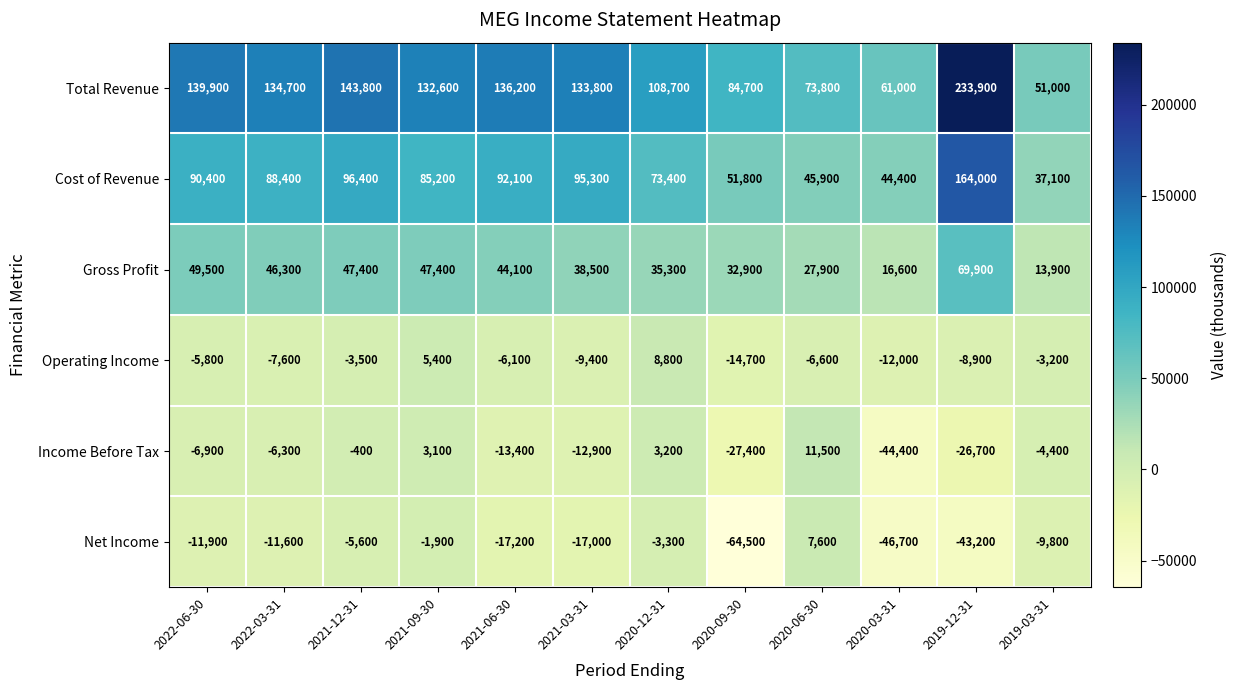

Read the Income Before Tax value at 2021-03-31, to the nearest 10.

-12900